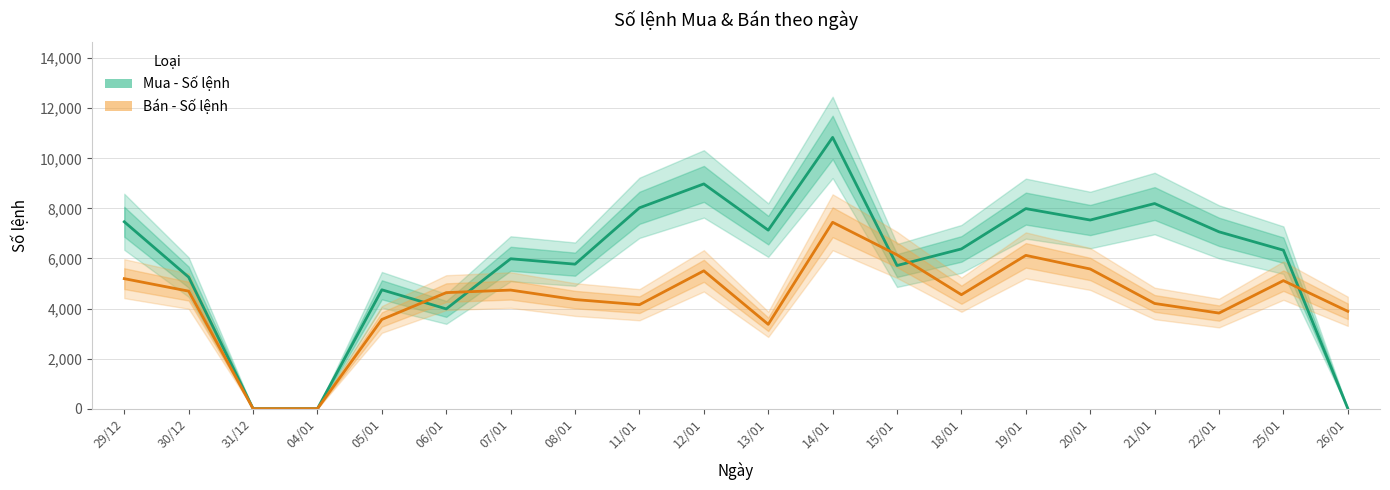

How many lines are shown in the chart?

2